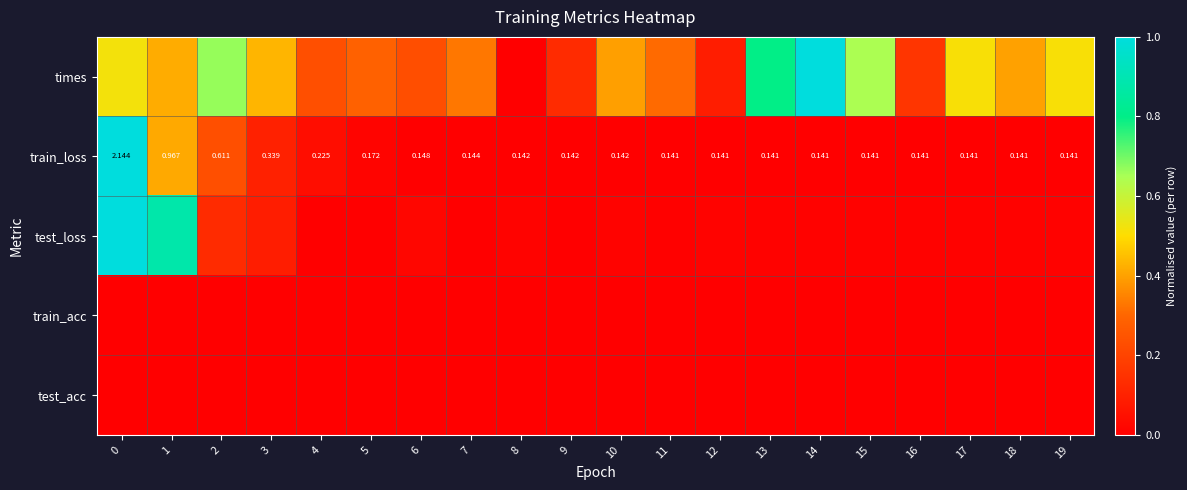

At which category does the chart reach its minimum across all series?

8